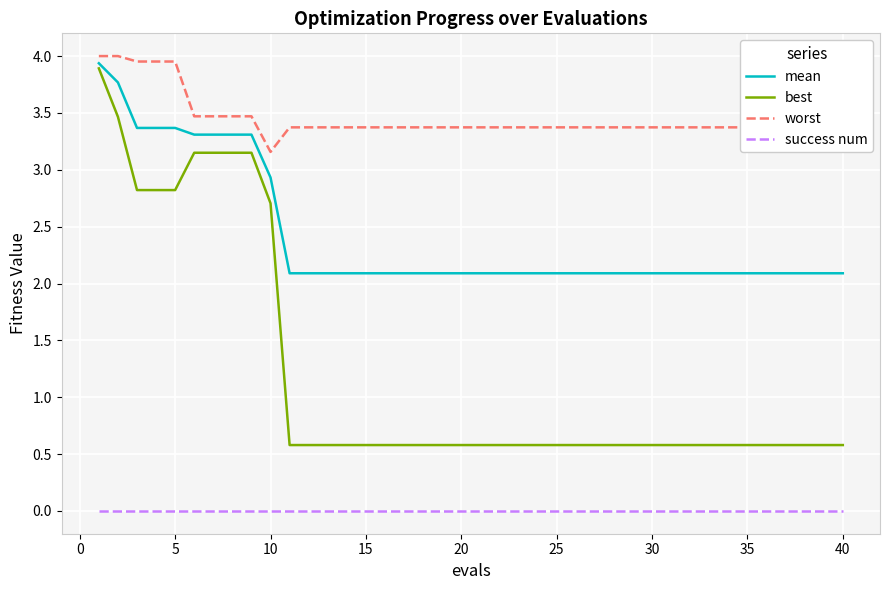

Which series has the largest total across all categories?

worst